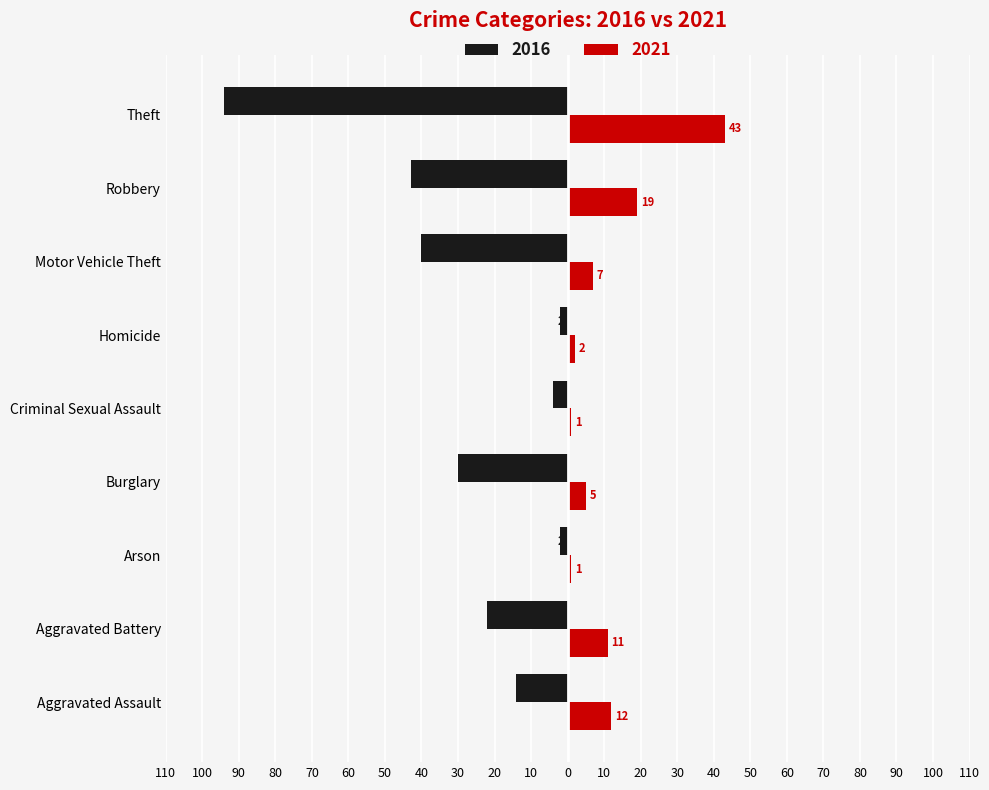

What are all the series names shown in the legend?

2016, 2021